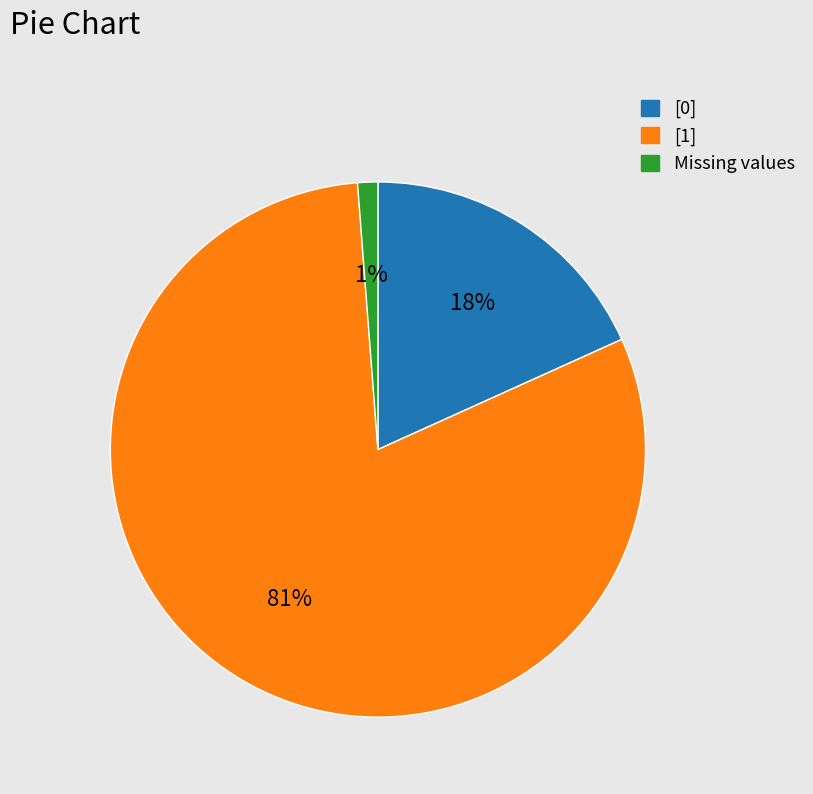

To the nearest percent, what is the average slice percentage?

33%